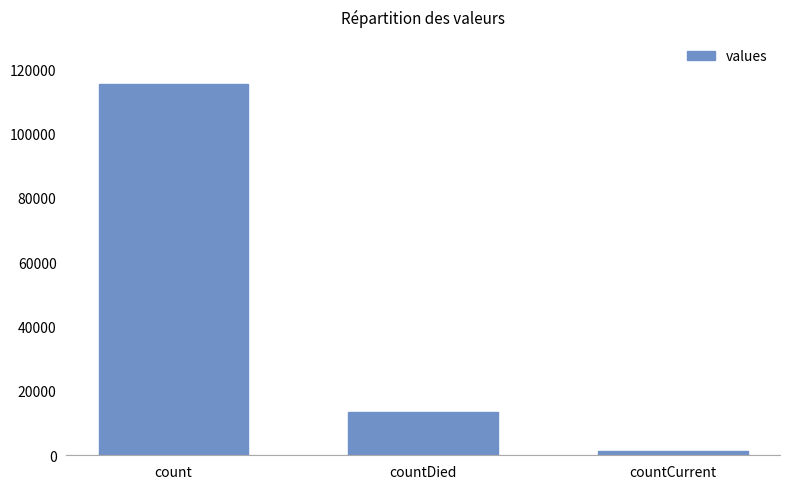

True or false: the data shows 13343 at countDied.

True